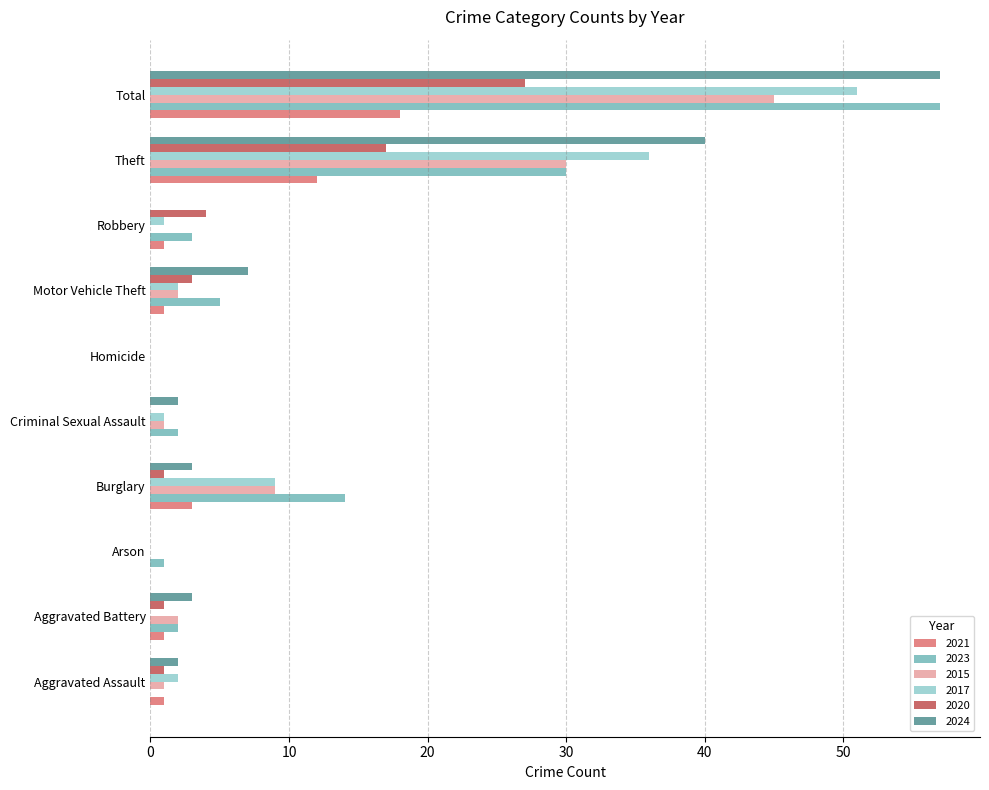

What is the sum of all 2024 values?

114